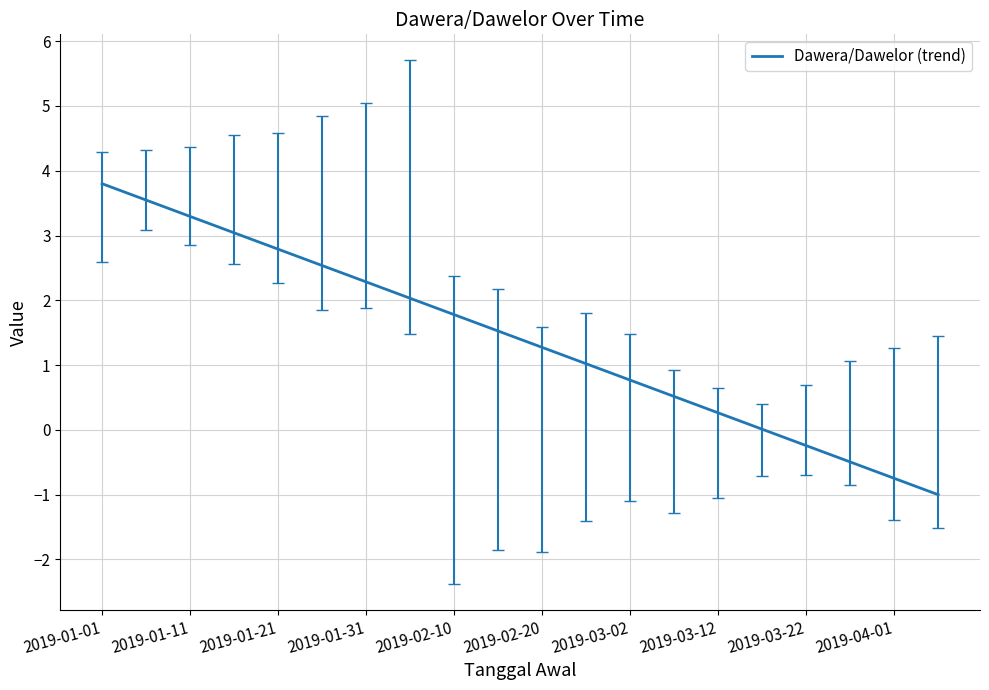

What is the maximum value shown in the chart?

3.8